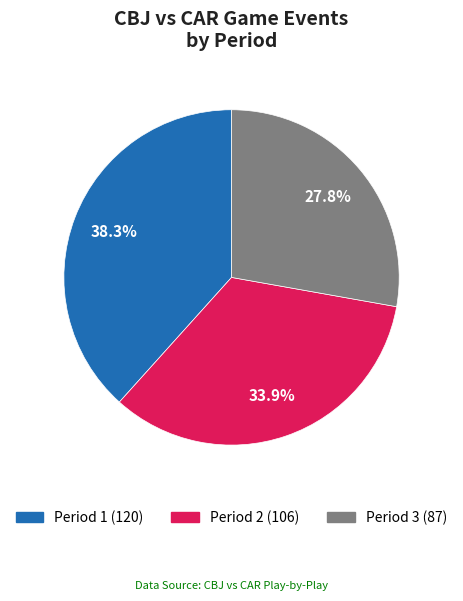

Is it true that Period 1 is 26% of the pie?

False